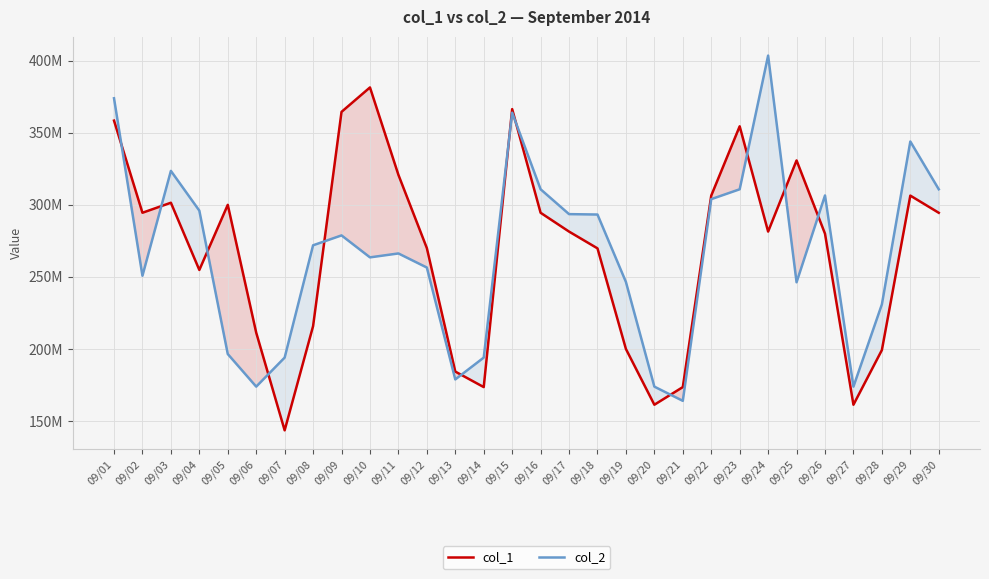

True or false: col_2 has a value of 256524098 at 09/12.

True